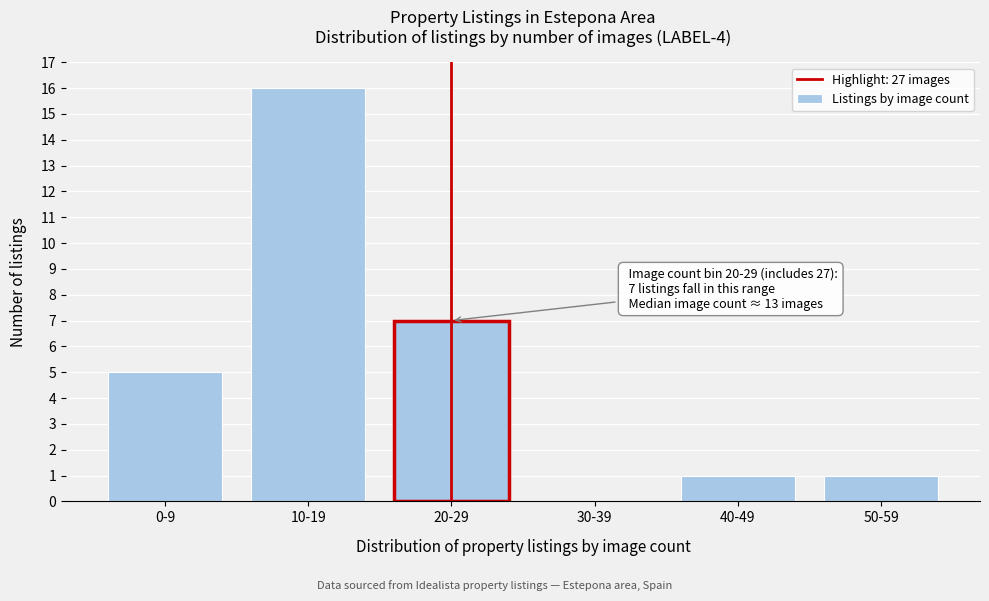

Reading left to right, list all the values displayed in this chart.

0-9=5	10-19=16	20-29=7	30-39=0	40-49=1	50-59=1